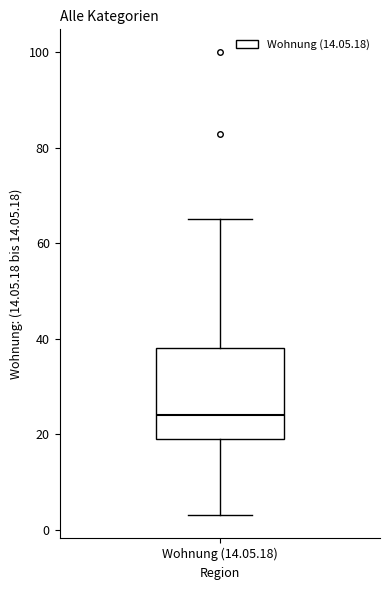

Where does the lower whisker of the box for Wohnung (14.05.18) end on the y-axis? The values are not printed on the chart, so give them approximately, as read against the axis.

4